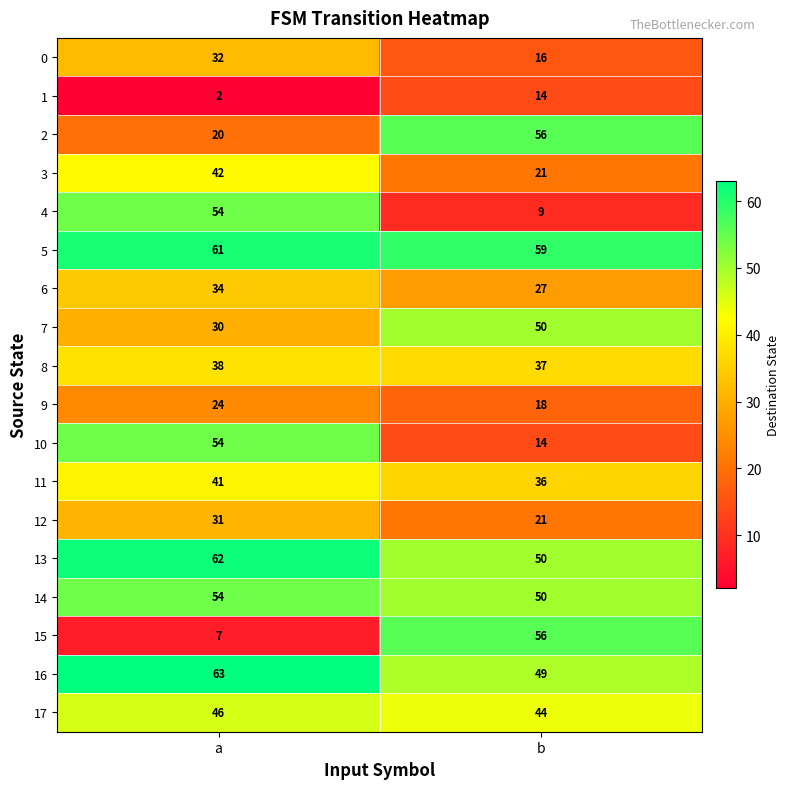

List the labels in order of 15 value, largest first.

b, a